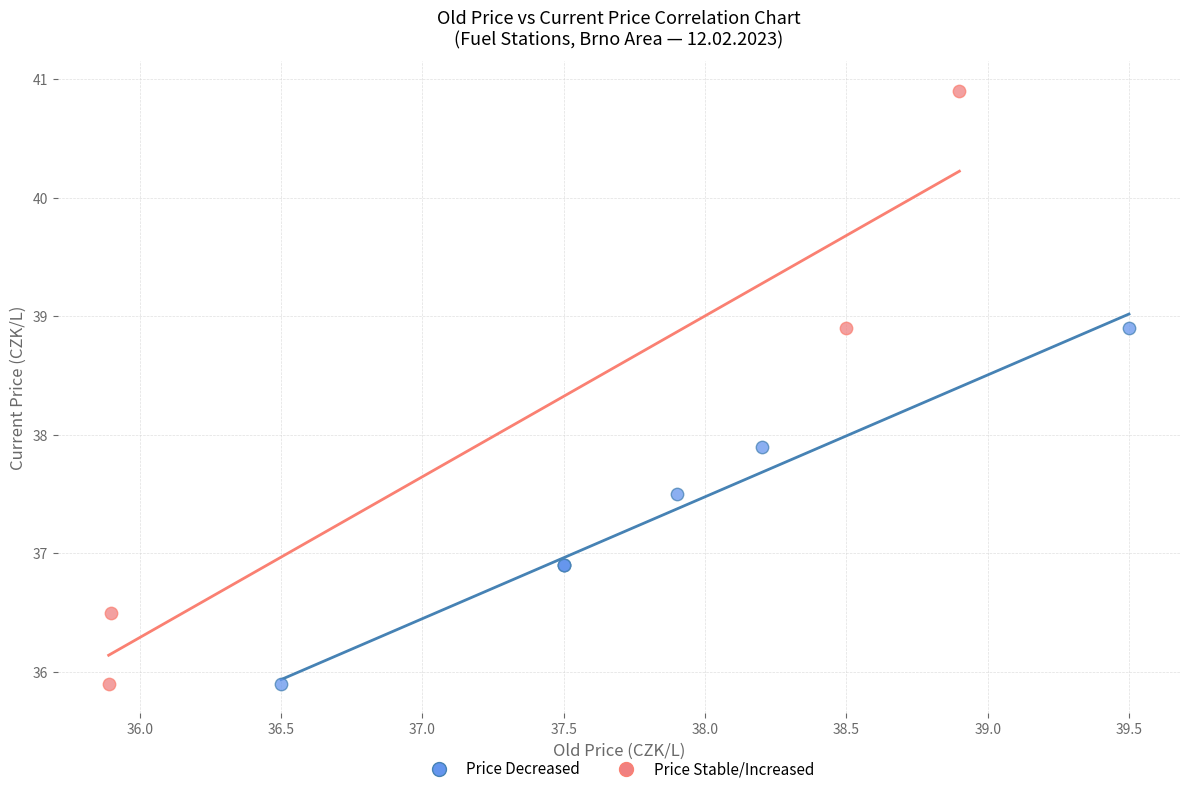

Which series has the largest Y range (max minus min)?

Price Stable/Increased